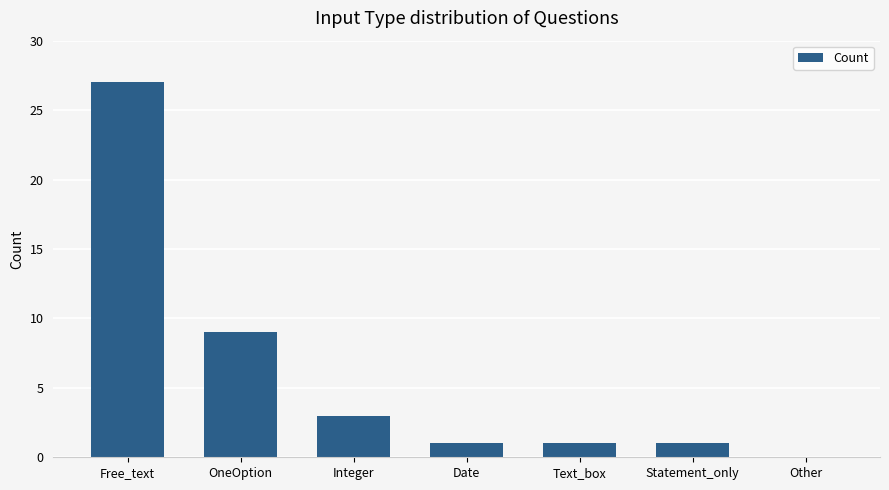

Is it true that the value at Integer is 3?

True